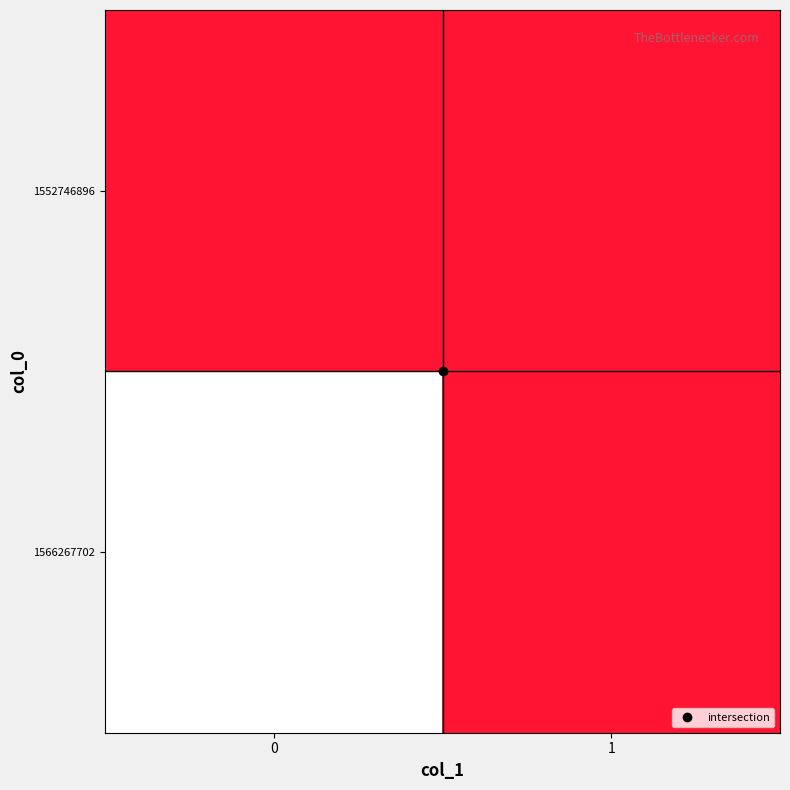

Reading left to right, what are all the values shown in this chart?

1552746896: 0=0	1=0
1566267702: 0=1	1=0